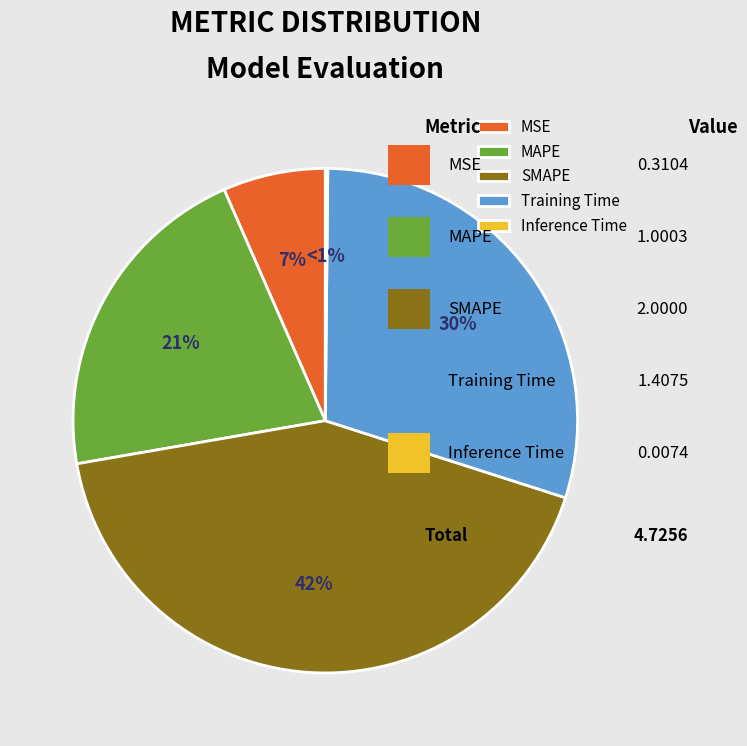

The MSE slice represents 7% of the pie. True or false?

True